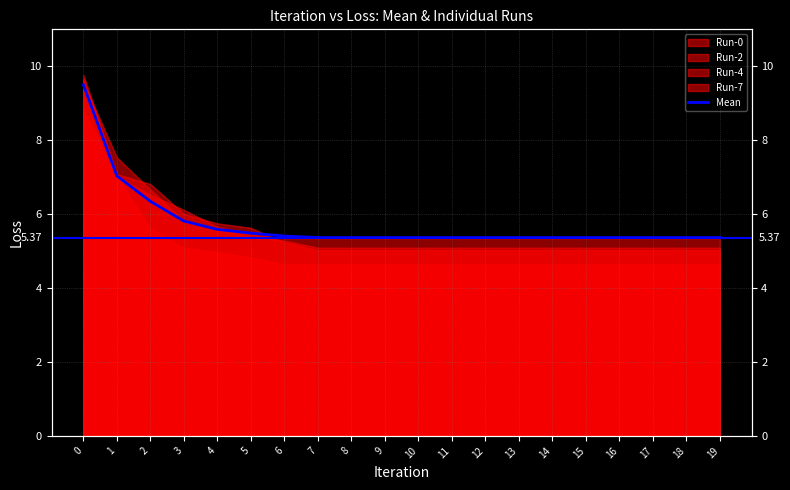

What is the ratio of the value at 5 to the value at 2?

0.9